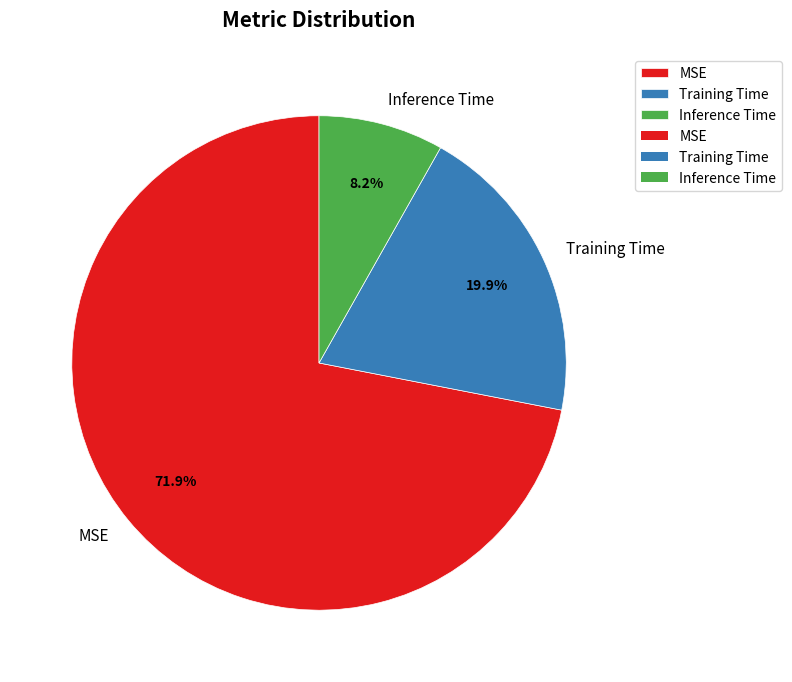

Count the number of slices in the pie.

3